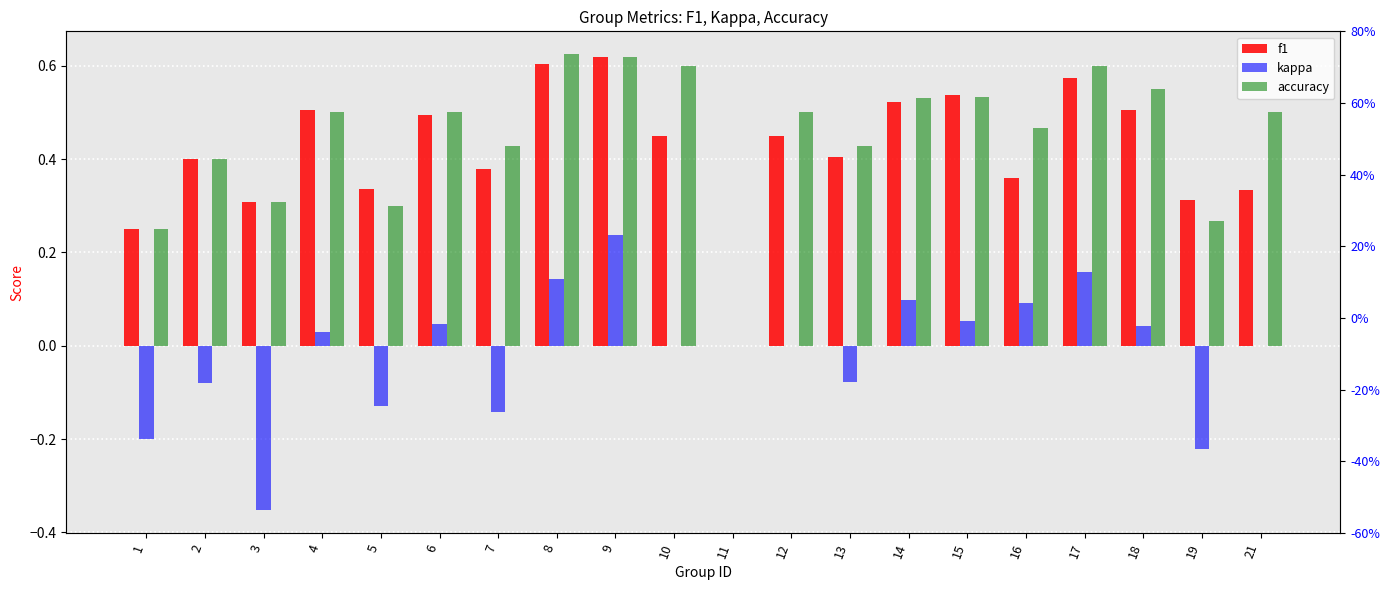

Which series changed the most between 1 and 3?

kappa